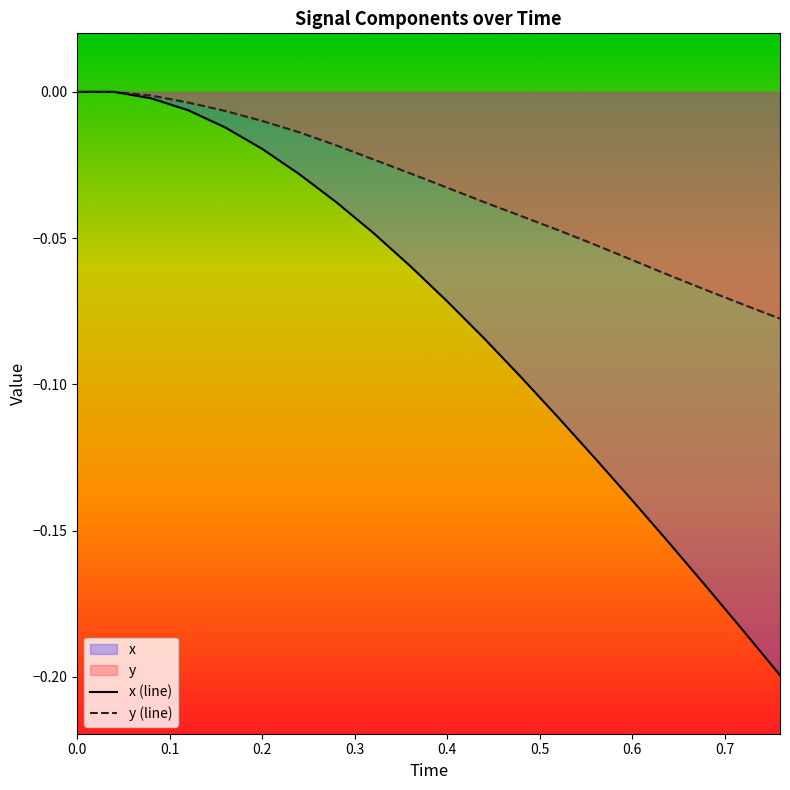

True or false: x (line) and y (line) intersect in this chart.

False